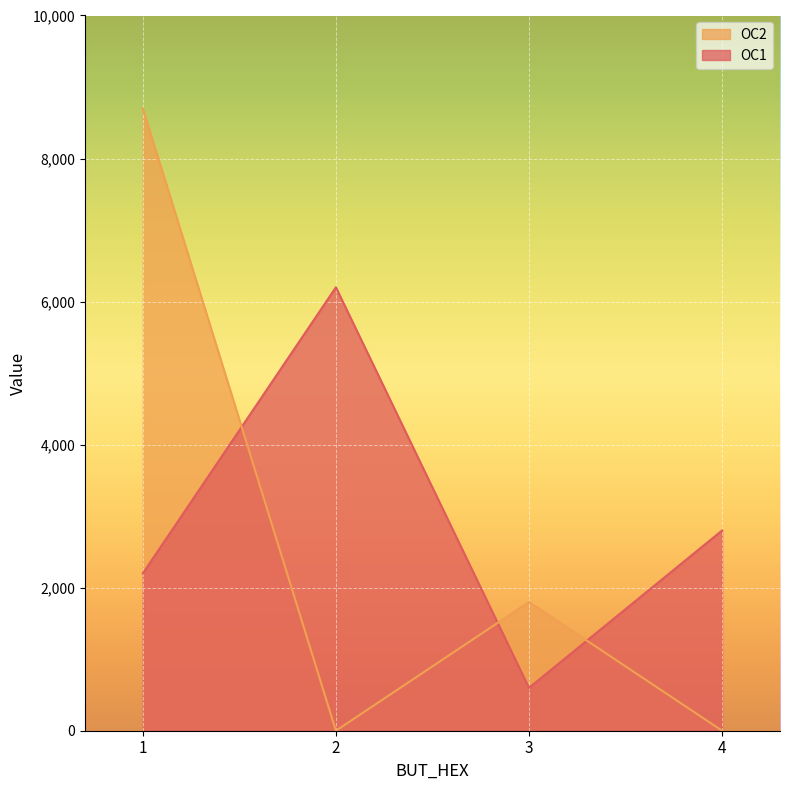

How many interior local peaks does the OC1 series have?

1